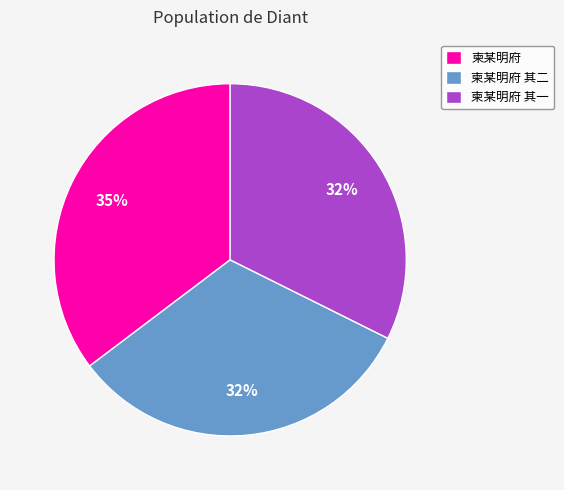

Do 柬某明府 其二 and 柬某明府 其一 together represent more than half of the pie?

Yes